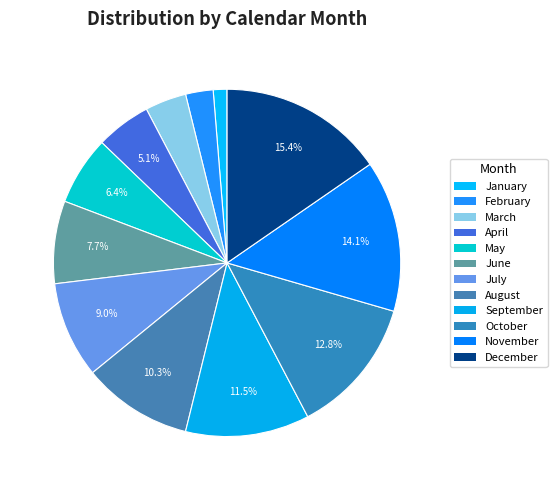

What is the ratio of the value at March to the value at October?

0.3